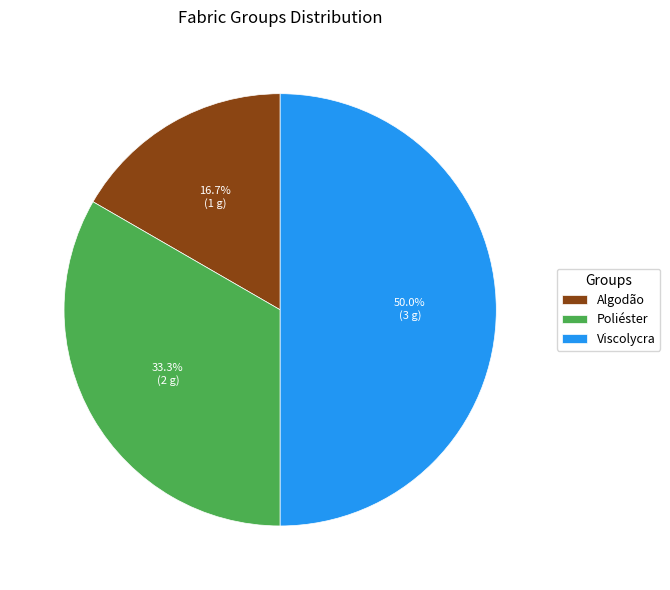

Approximately how many times larger is the value at Algodão compared to Poliéster?

0.5